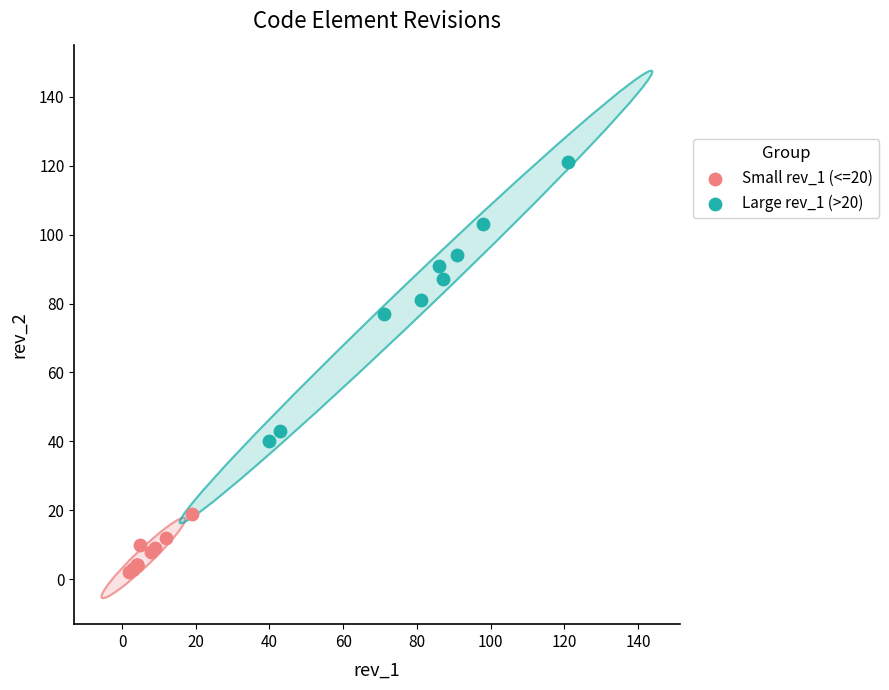

Which series contains the lowest Y value?

Small rev_1 (<=20)